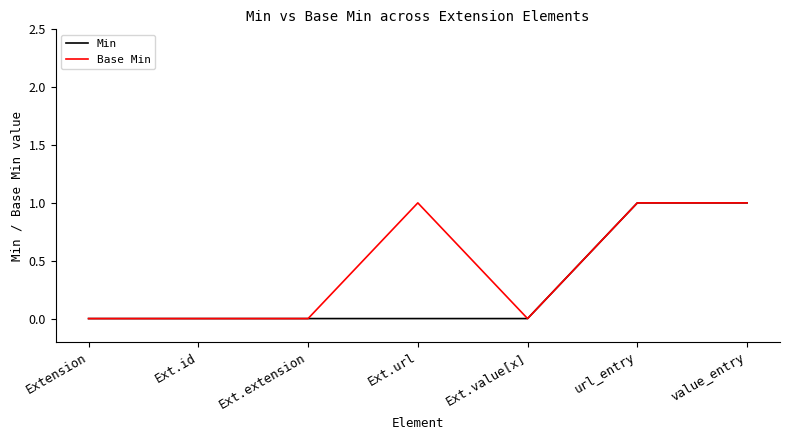

The Min series shows 1 at url_entry. True or false?

True